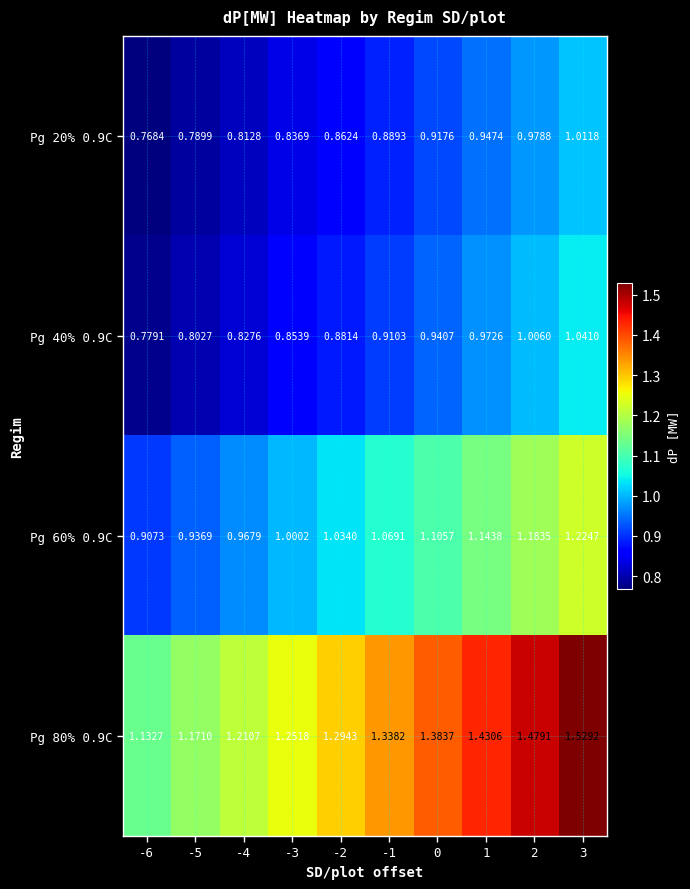

Is the value of Pg 60% 0.9C at 3 greater than the value of Pg 20% 0.9C at -6?

Yes